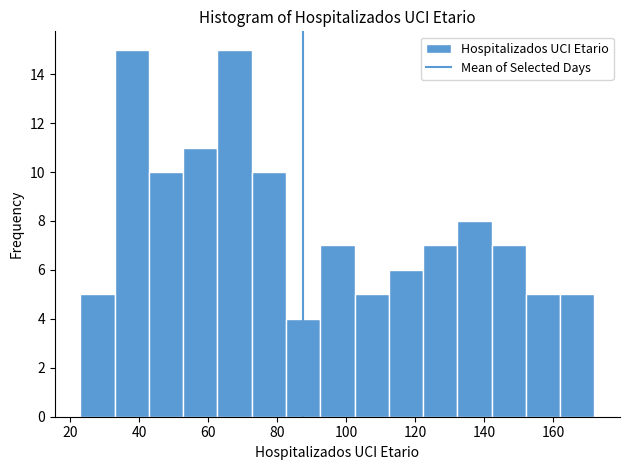

Reading left to right, transcribe this chart: for each bar, give the range it covers on the x-axis and its height. Neither the bar edges nor the heights are printed on the chart, so give them approximately, as read against the axes.

24 to 32: 5
32 to 42: 15
42 to 52: 10
52 to 62: 11
62 to 72: 15
72 to 82: 10
82 to 92: 4
92 to 102: 7
102 to 112: 5
112 to 122: 6
122 to 132: 7
132 to 142: 8
142 to 152: 7
152 to 162: 5
162 to 172: 5